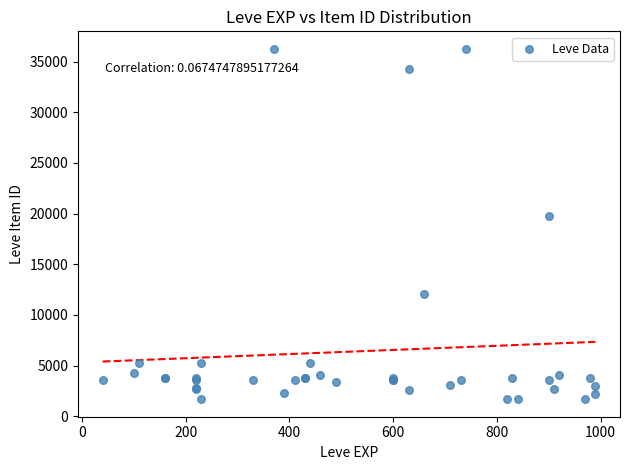

What Y value in the scatter plot is closest to 18967?

19744